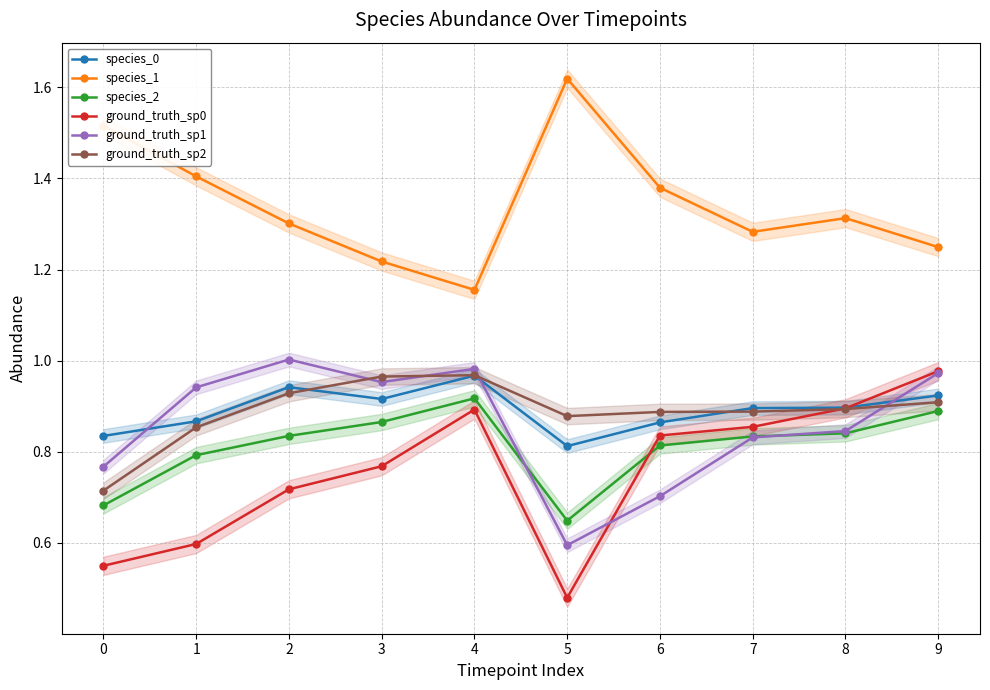

What is the approximate value of ground_truth_sp2 at 3?

1.0